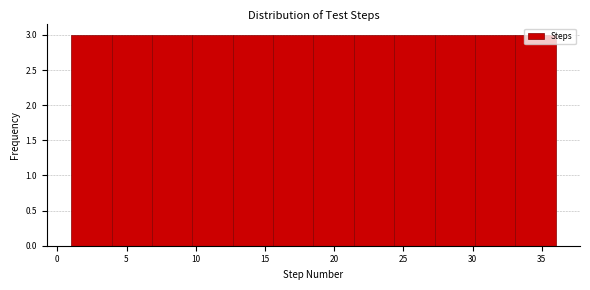

Reading left to right, transcribe this chart: for each bar, give the range it covers on the x-axis and its height. Neither the bar edges nor the heights are printed on the chart, so give them approximately, as read against the axes.

1.0 to 4.0: 3
4.0 to 7.0: 3
7.0 to 10.0: 3
10.0 to 12.5: 3
12.5 to 15.5: 3
15.5 to 18.5: 3
18.5 to 21.5: 3
21.5 to 24.5: 3
24.5 to 27.5: 3
27.5 to 30.0: 3
30.0 to 33.0: 3
33.0 to 36.0: 3